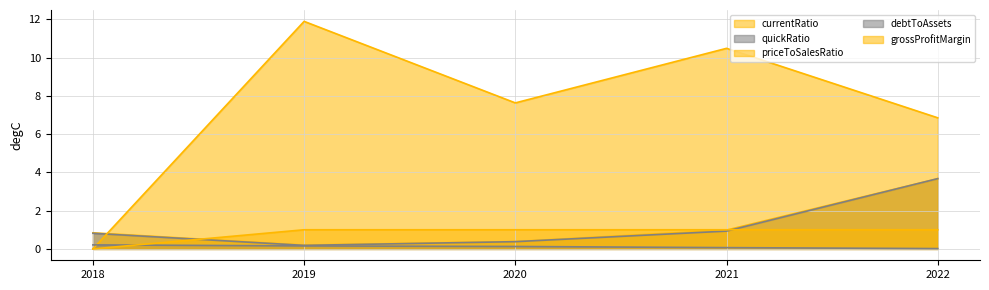

What is the difference between the maximum and minimum values in the grossProfitMargin series?

1.0